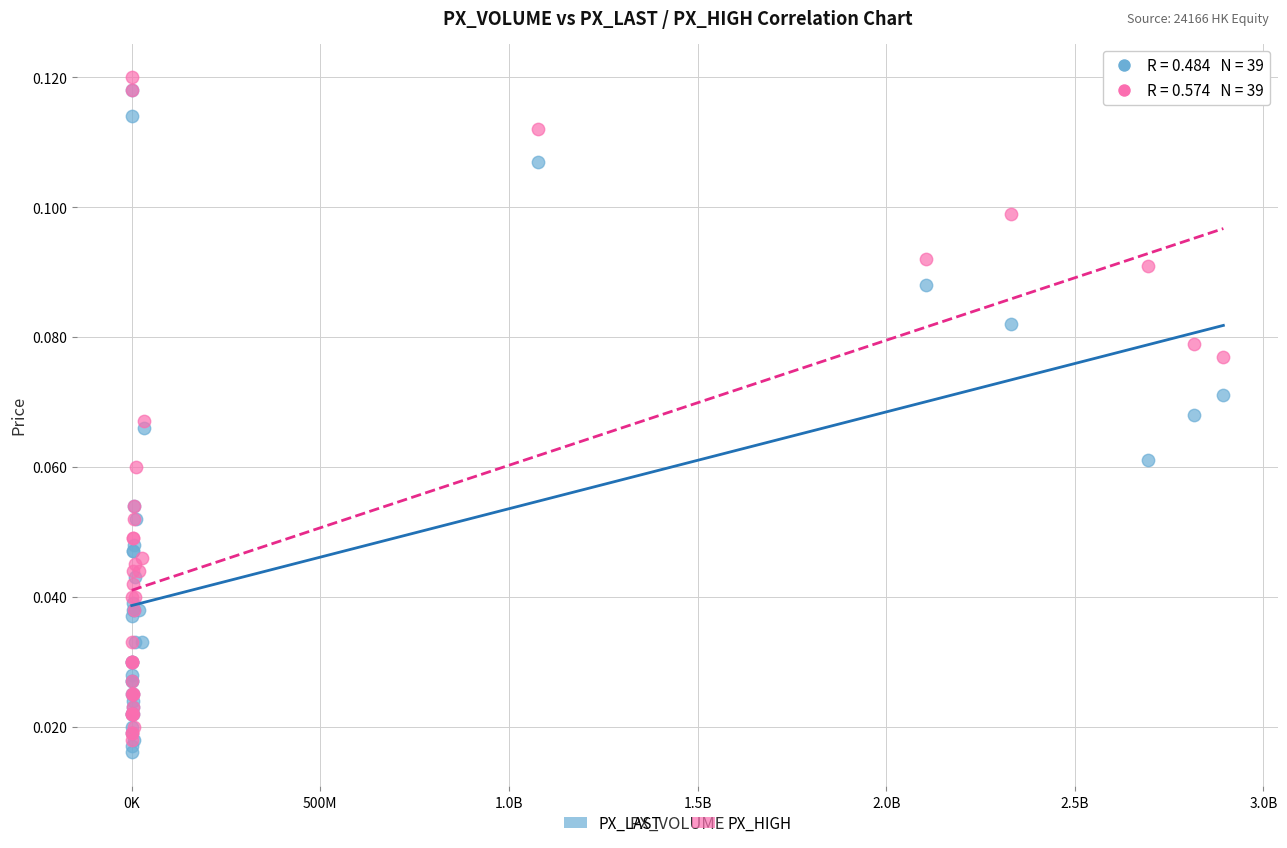

Which series reaches the maximum Y coordinate?

PX_HIGH